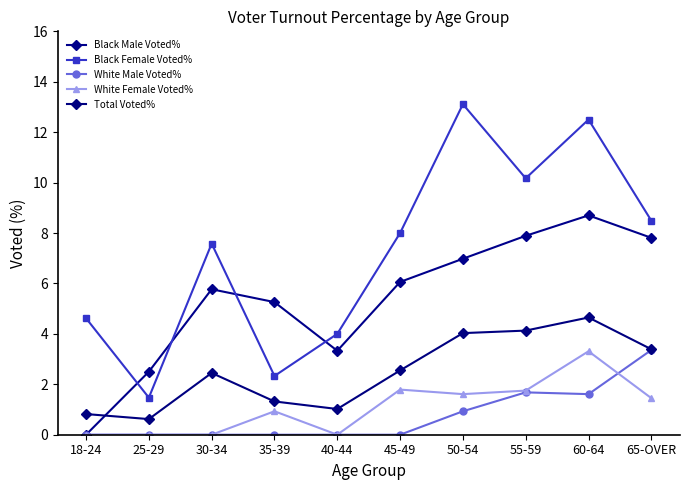

Rank the series by their maximum value, from highest to lowest.

Black Female Voted%, Black Male Voted%, Total Voted%, White Male Voted%, White Female Voted%